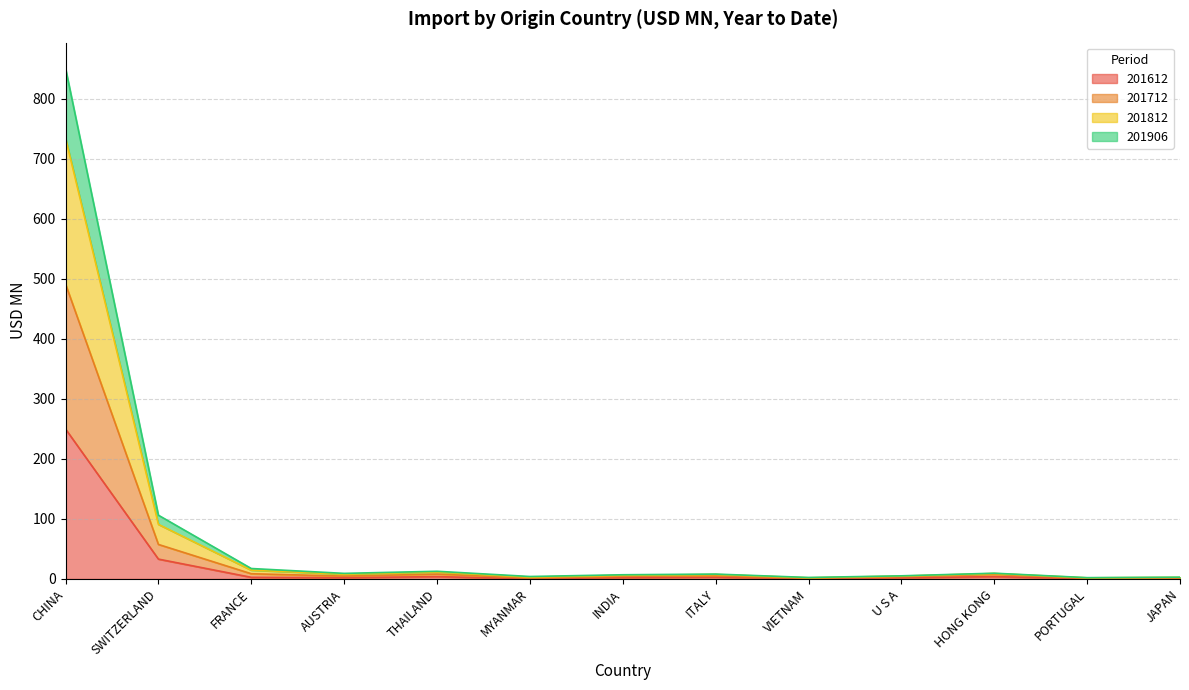

How many distinct data groups are displayed?

4